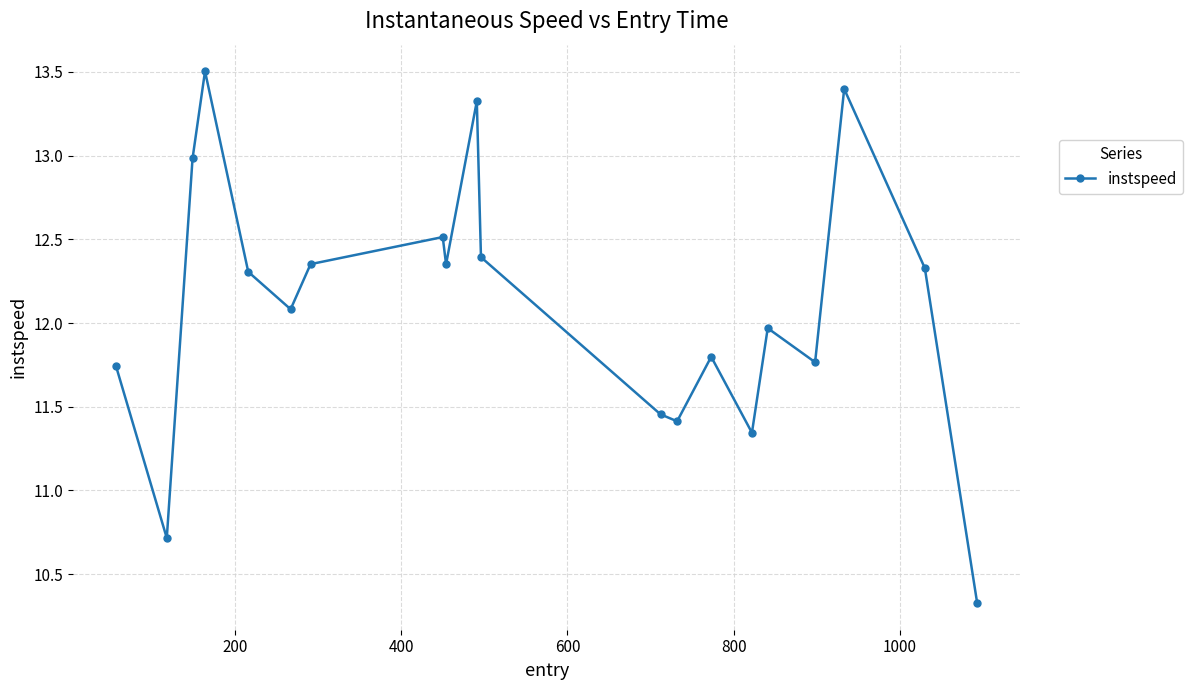

What is the difference between the second highest and minimum values?

3.1